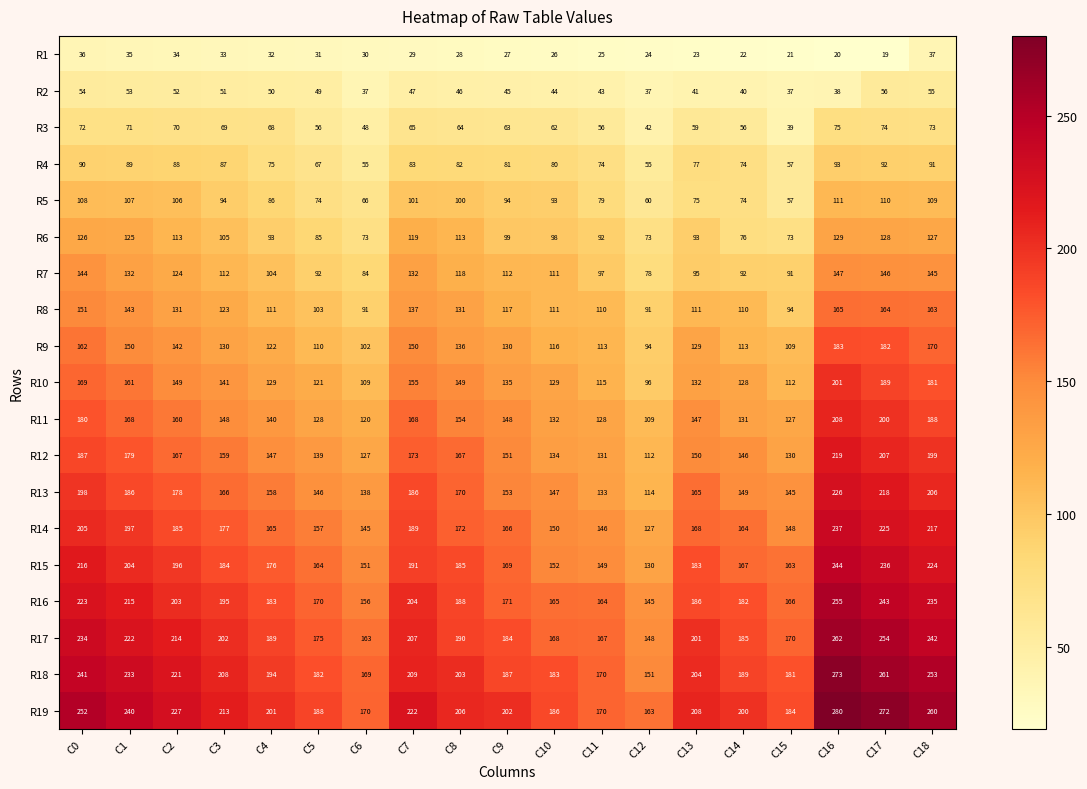

Which series has the largest total across all categories?

R19